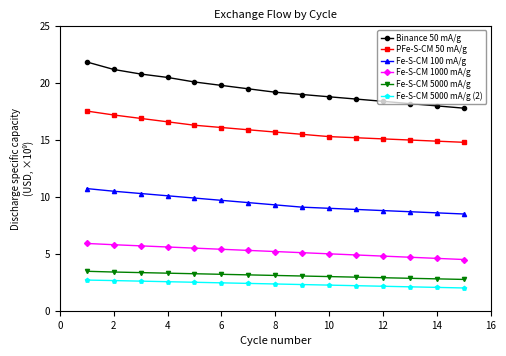

Which series has the largest total across all categories?

Binance 50 mA/g